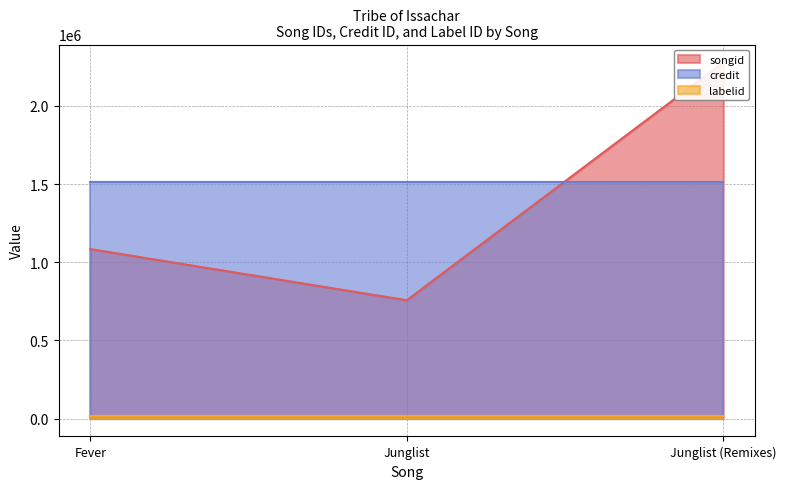

Between Fever and Junglist (Remixes), which series saw the biggest shift?

songid